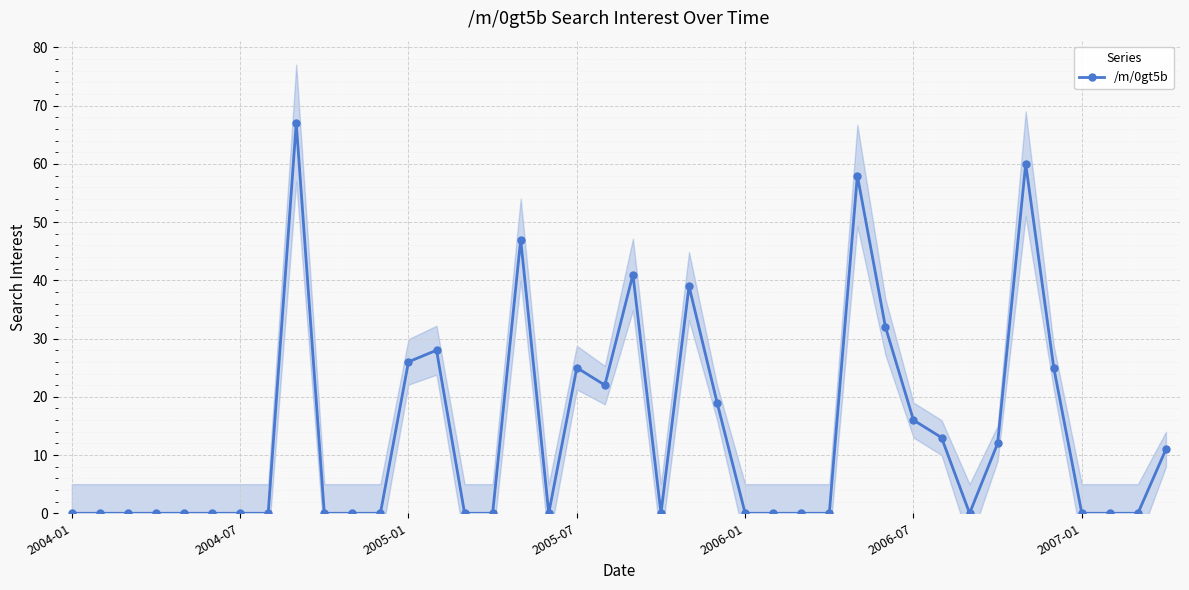

Does the chart display data point markers on the line(s)?

Yes